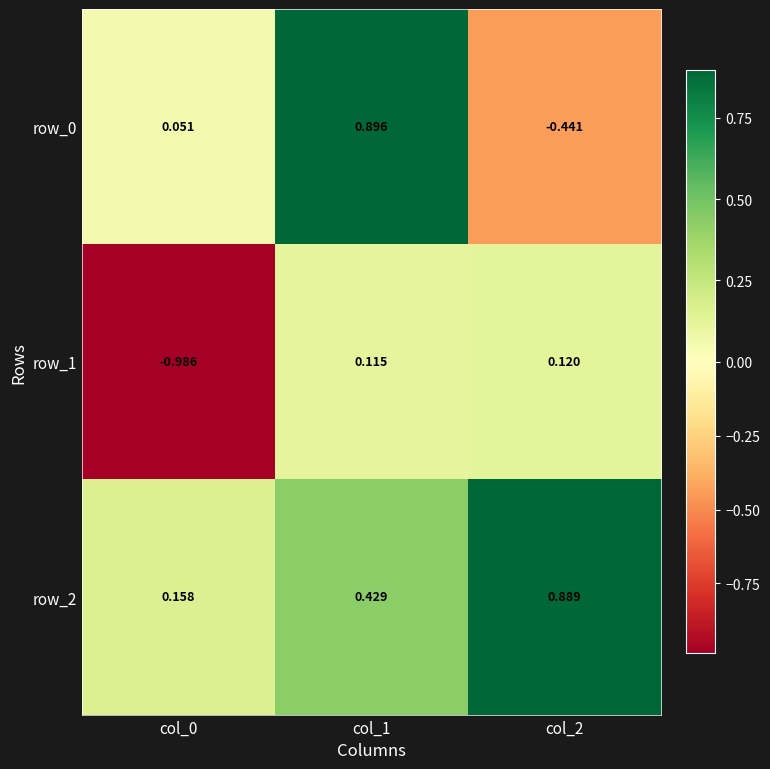

Which label corresponds to the smallest value in the chart?

col_0